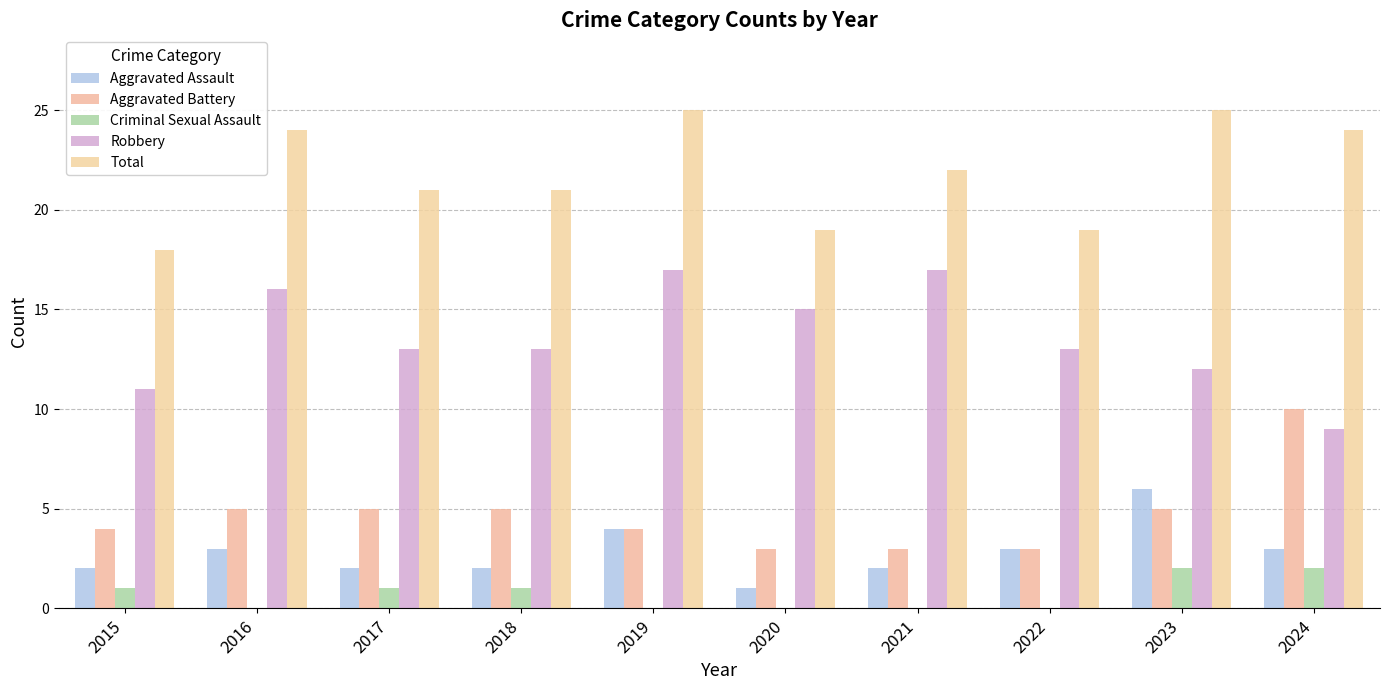

At 2024, list the series in order from largest to smallest.

Total, Aggravated Battery, Robbery, Aggravated Assault, Criminal Sexual Assault